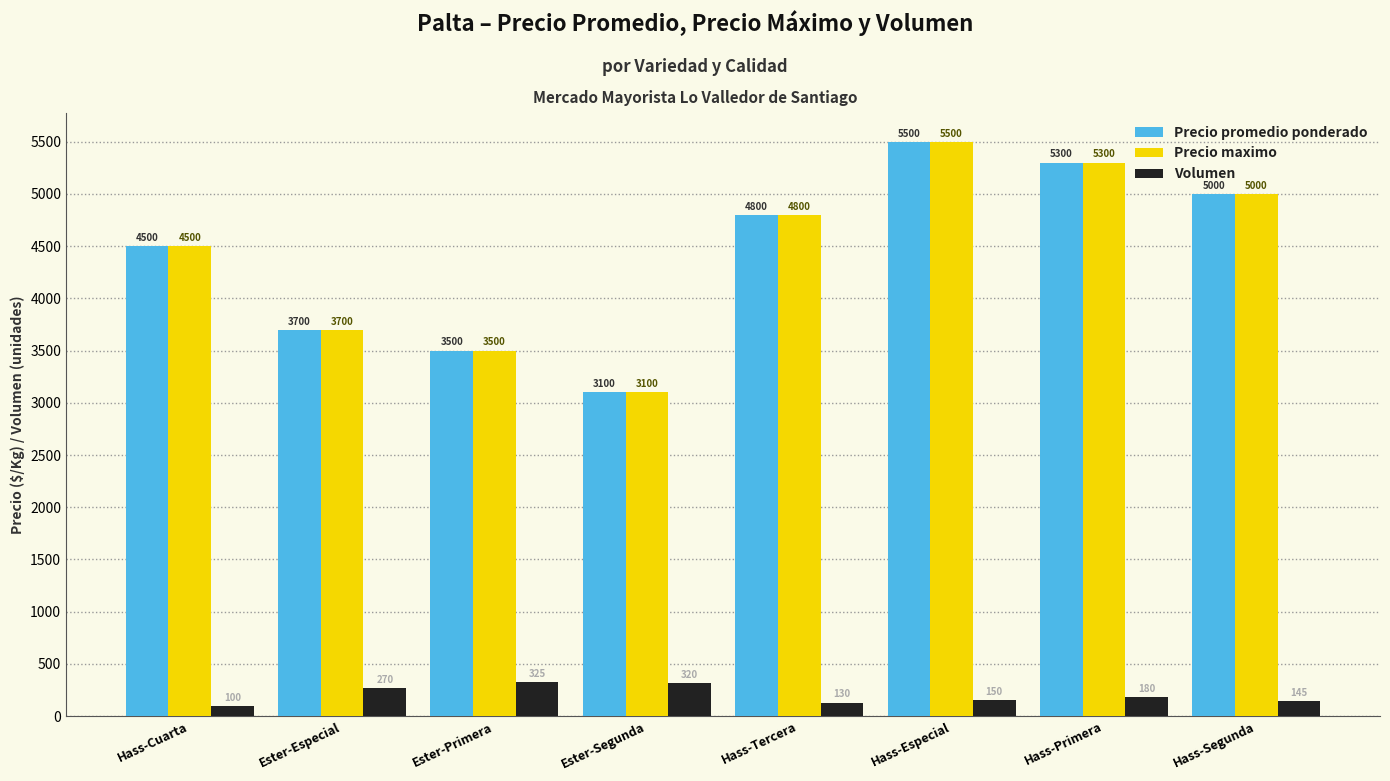

What position from the left is Hass-Tercera?

5